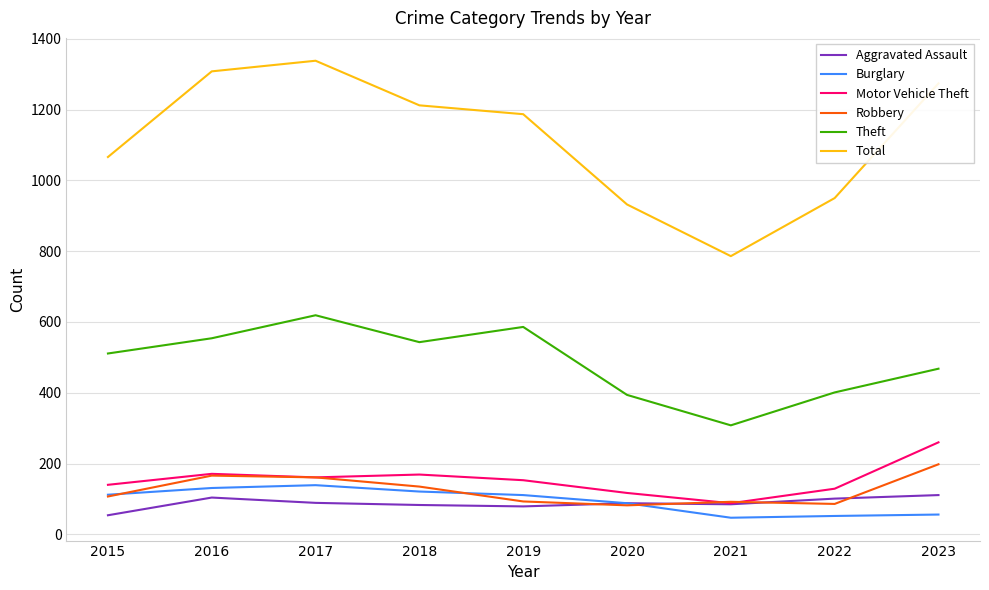

Which series has the widest spread of values?

Total